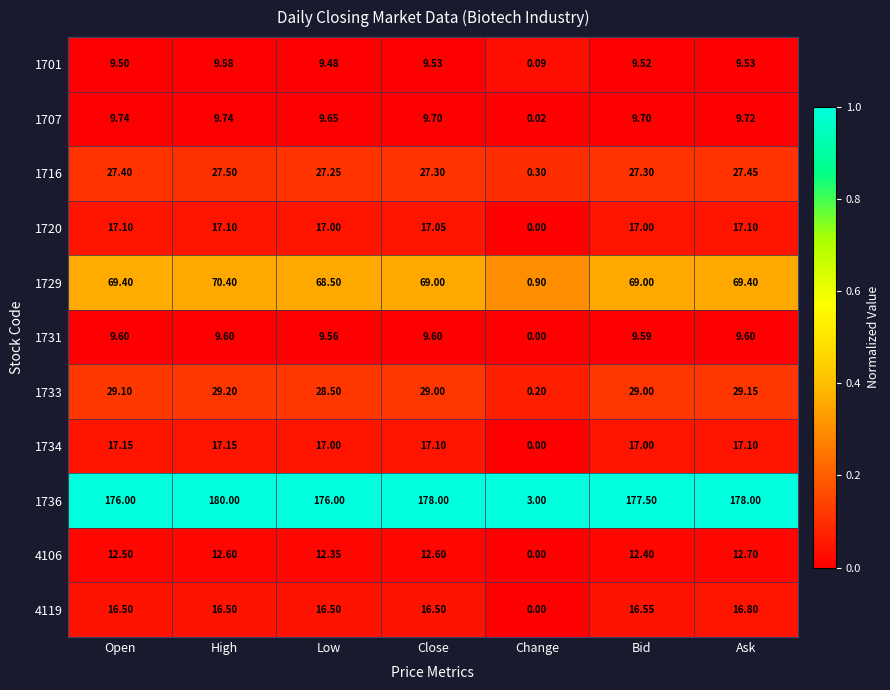

How many series are shown in this chart?

11